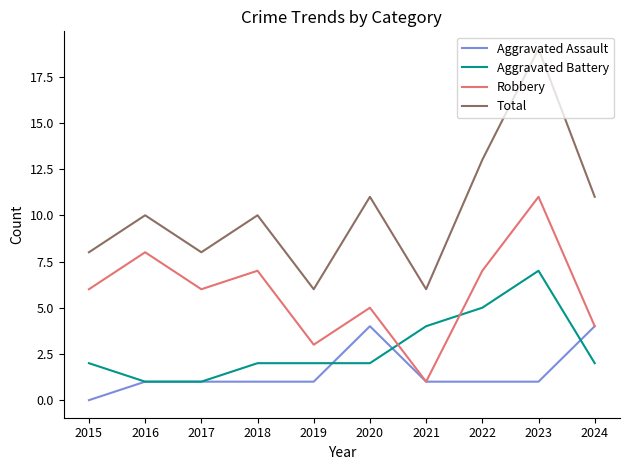

At how many categories does at least one series exceed 18?

1